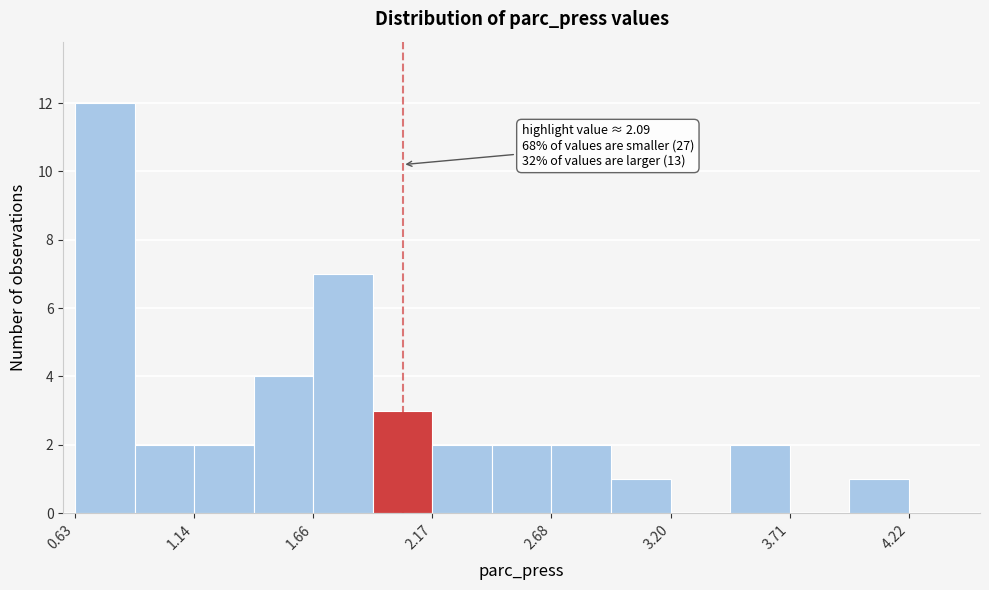

Around what value on the x-axis is the tallest bar? Give the approximate position of its centre, as read against the axis.

0.8